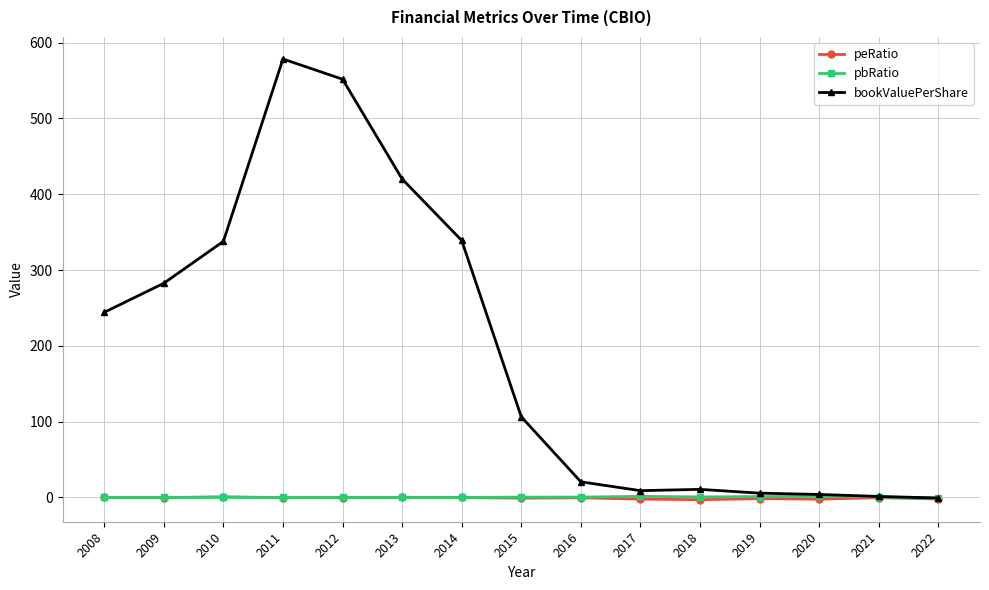

What is the value of the bookValuePerShare point at the 7th from the left?

339.1